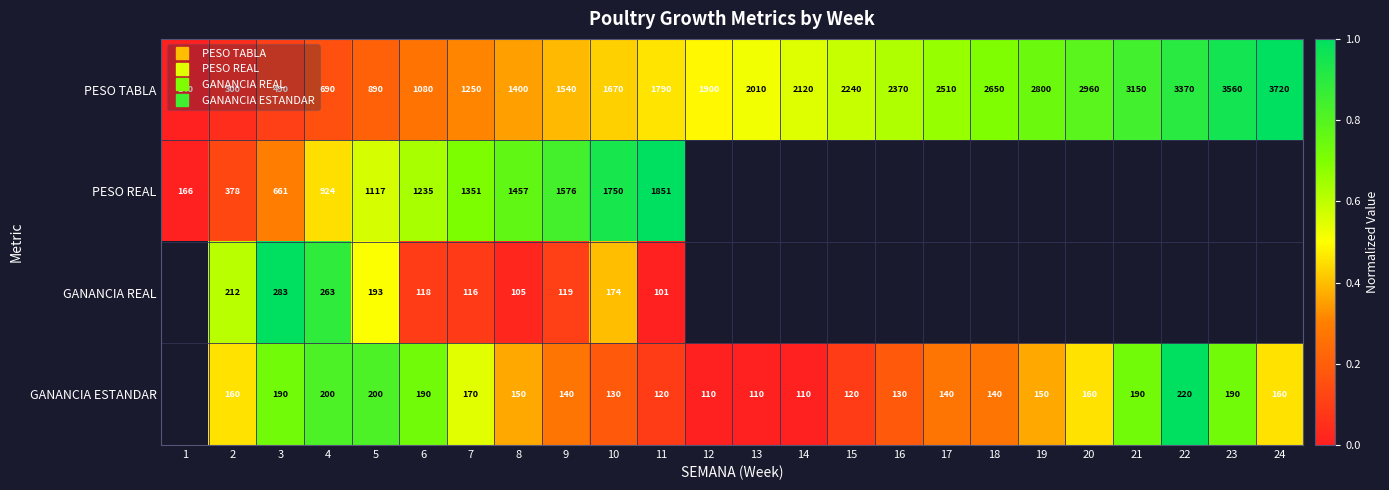

The PESO TABLA series shows 0.5 at 24. True or false?

False